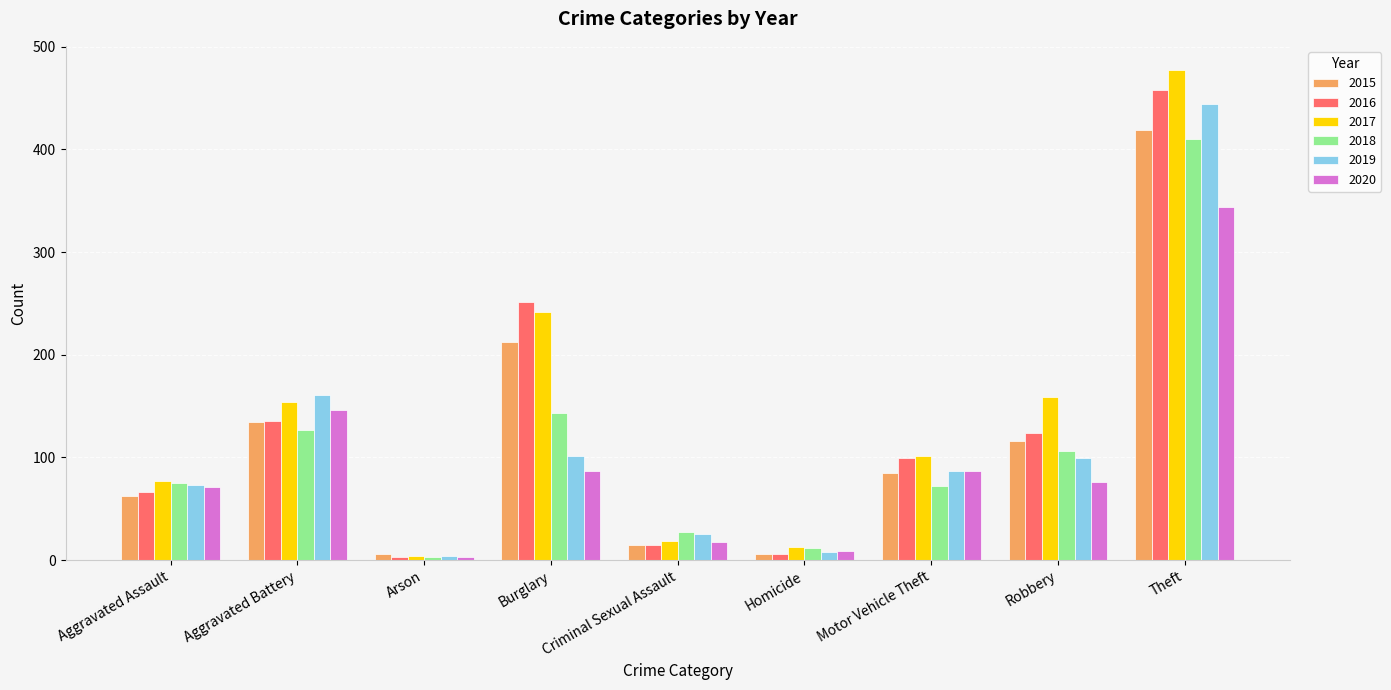

What is the difference between the 2020 values at Criminal Sexual Assault and Arson?

15